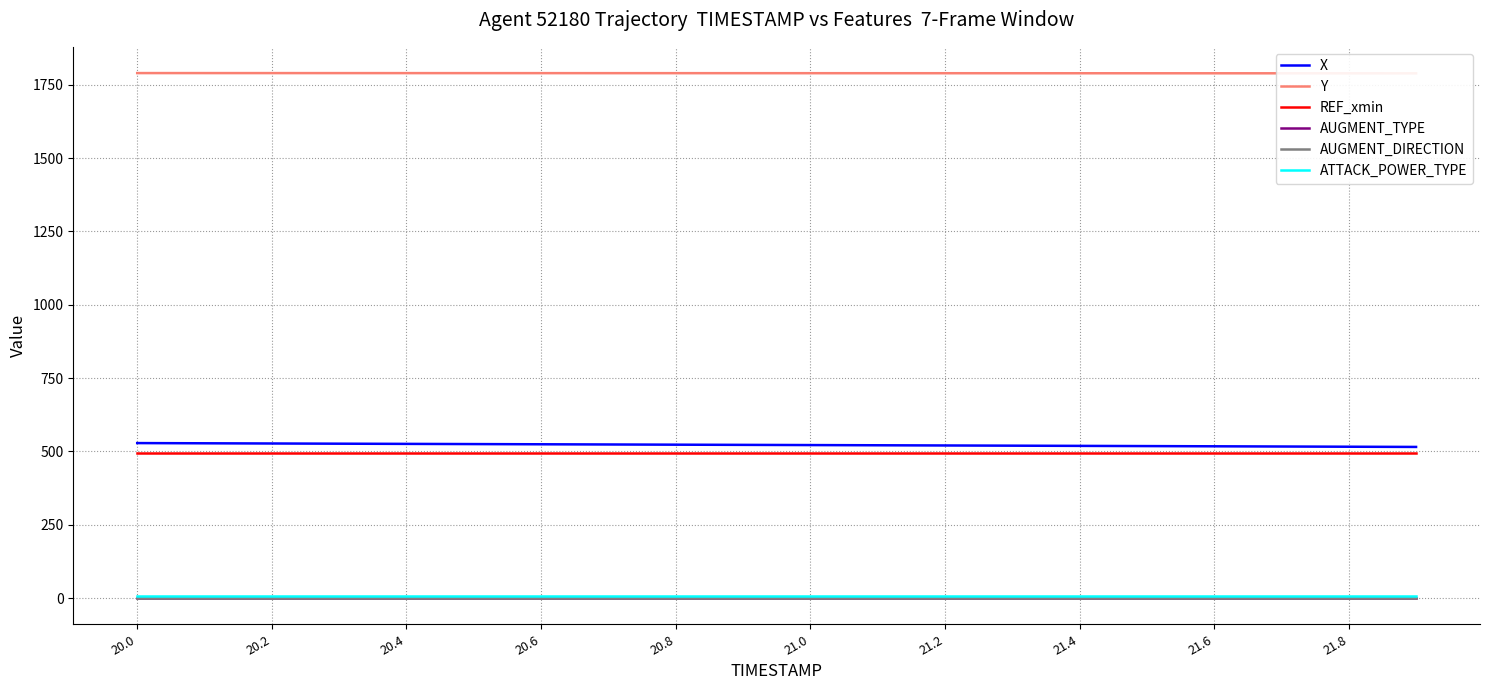

Which series has the widest spread of values?

X